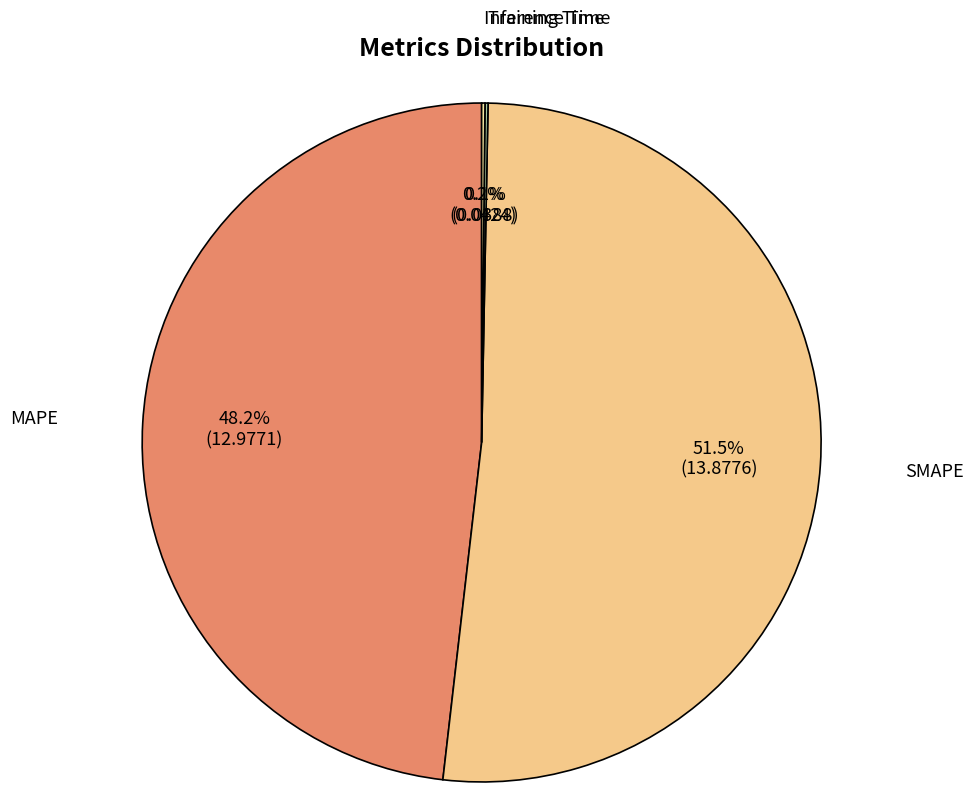

How much of the chart is everything except SMAPE?

48.5%